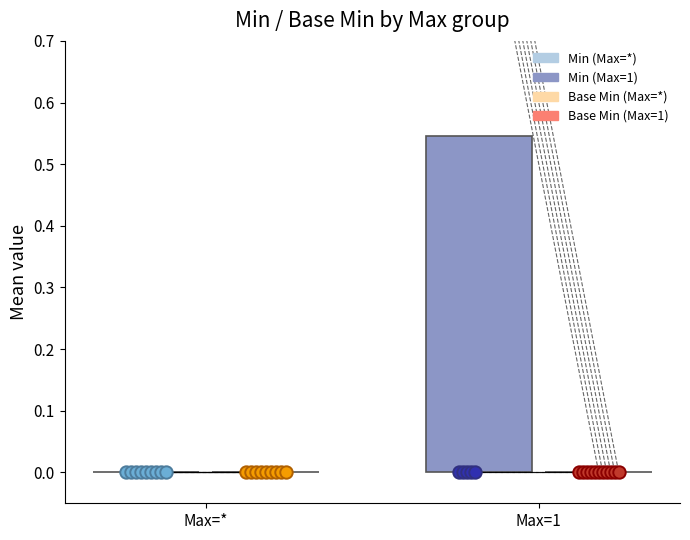

Which series contains the highest Y value?

Min